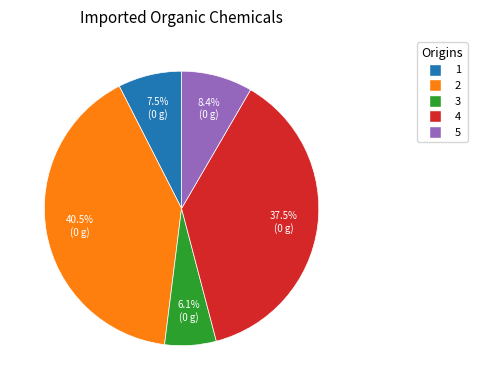

Which has a higher value, 3 or 4?

4